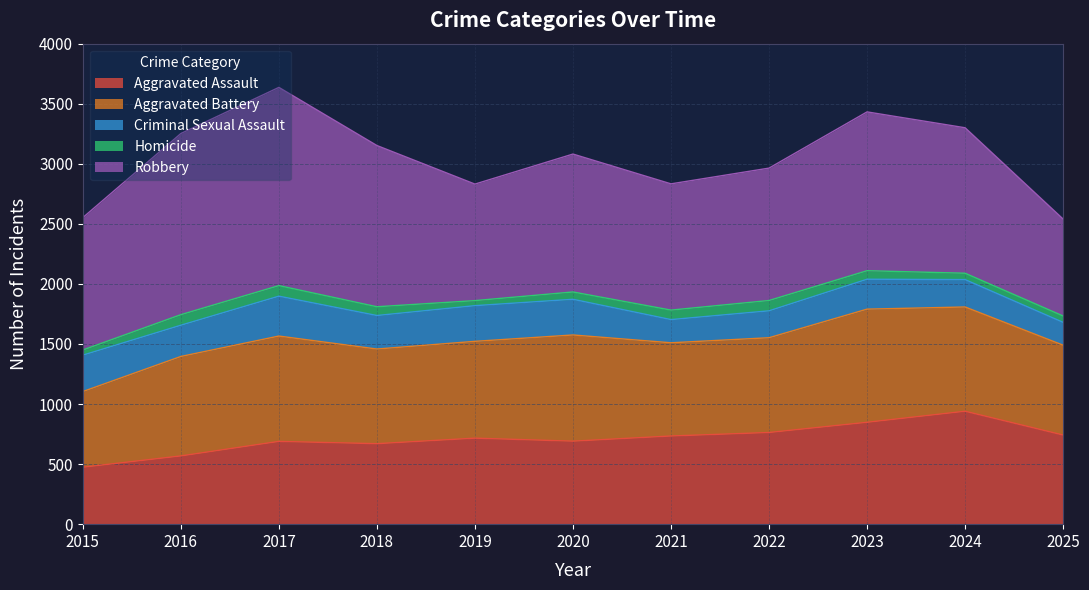

How many data points in Criminal Sexual Assault are above 260?

5